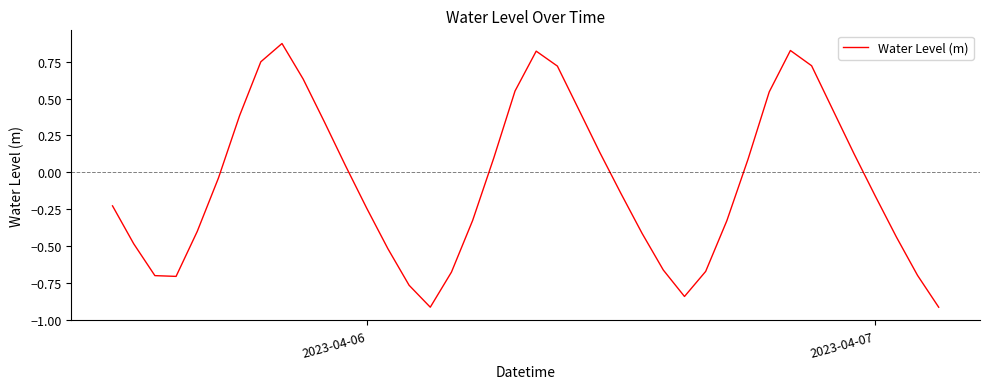

What is the difference between the maximum and minimum values?

1.8